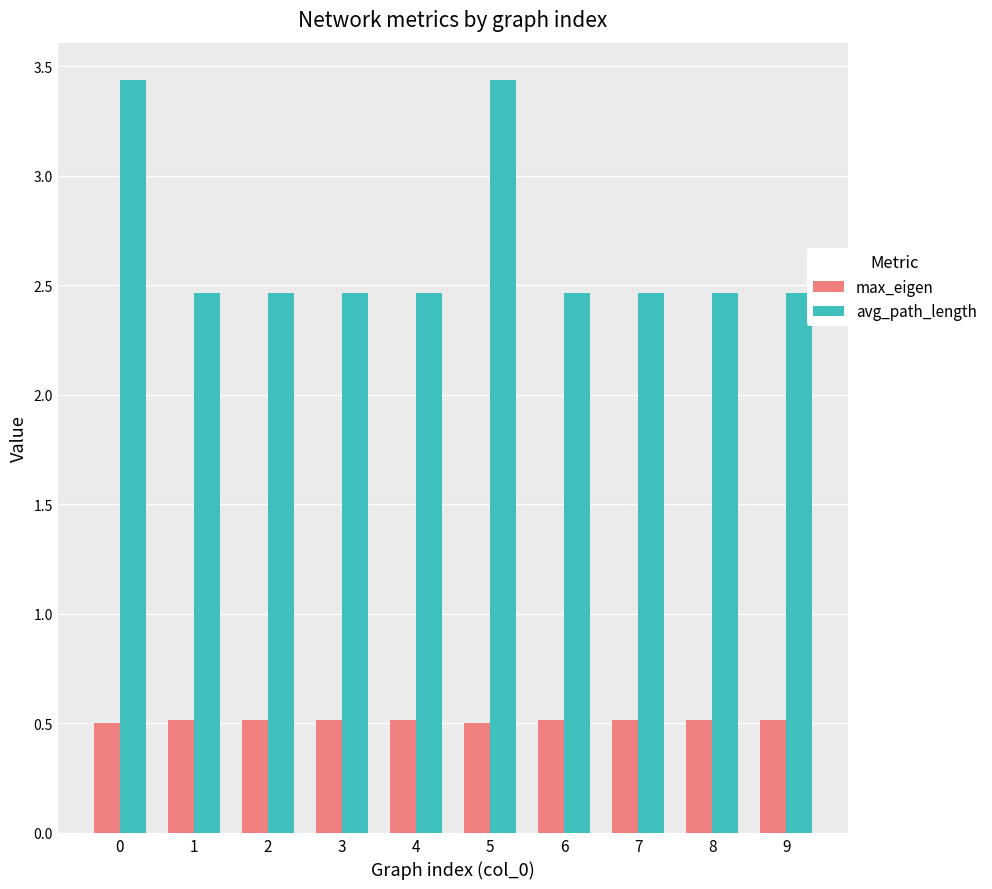

At how many categories does at least one series exceed 1?

10